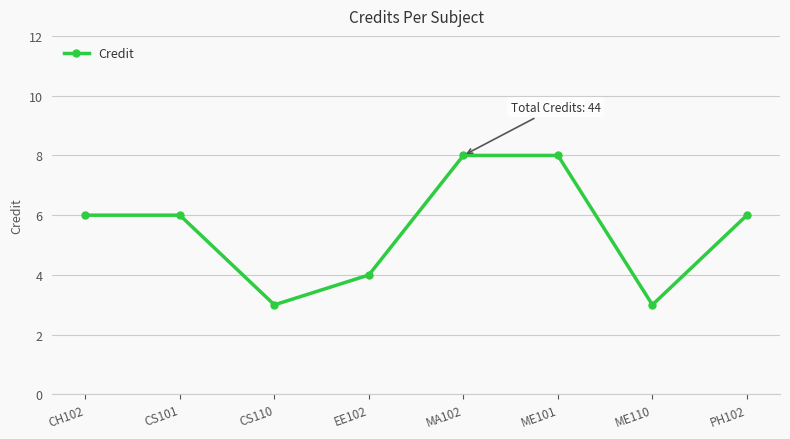

The chart shows a value of 4 at PH102. True or false?

False